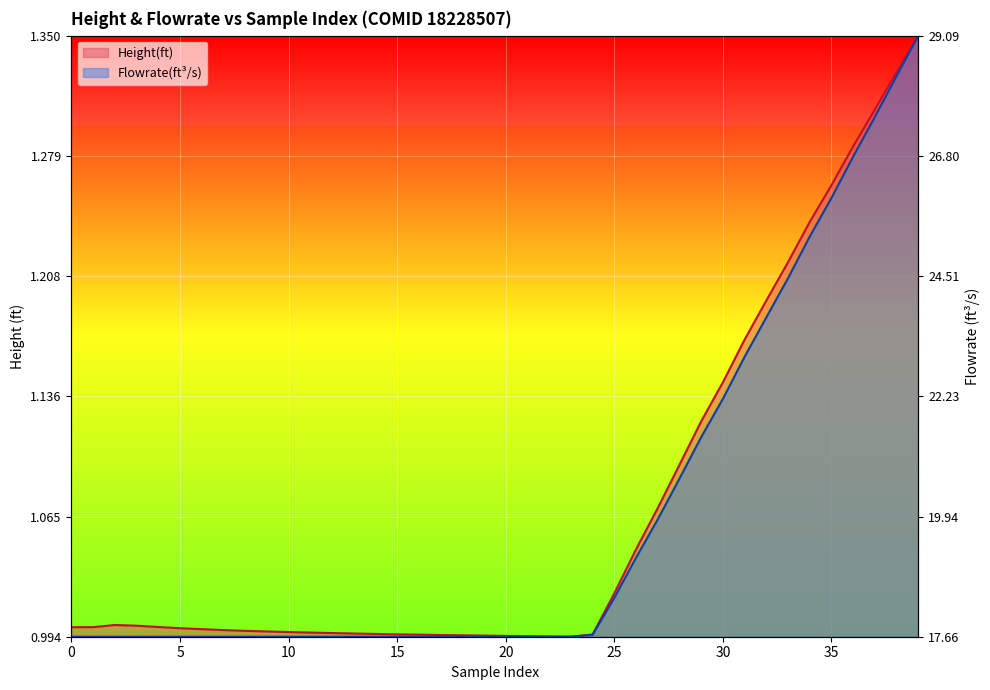

The value of Height(ft) at 13 is 0.0. True or false?

False